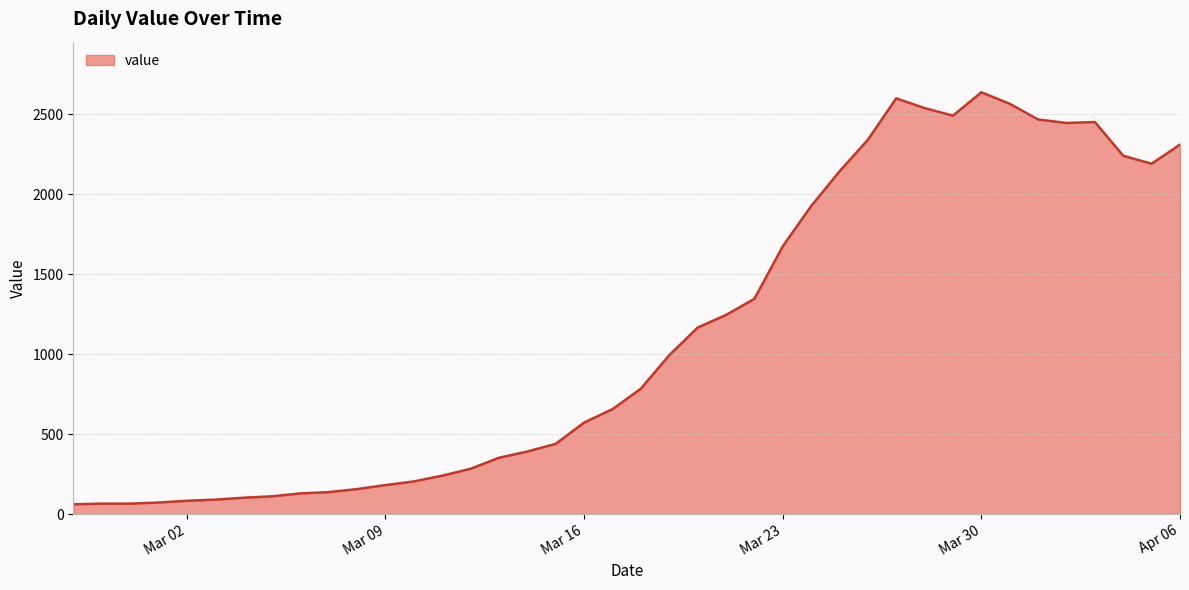

What is the difference between the maximum and minimum values?

2577